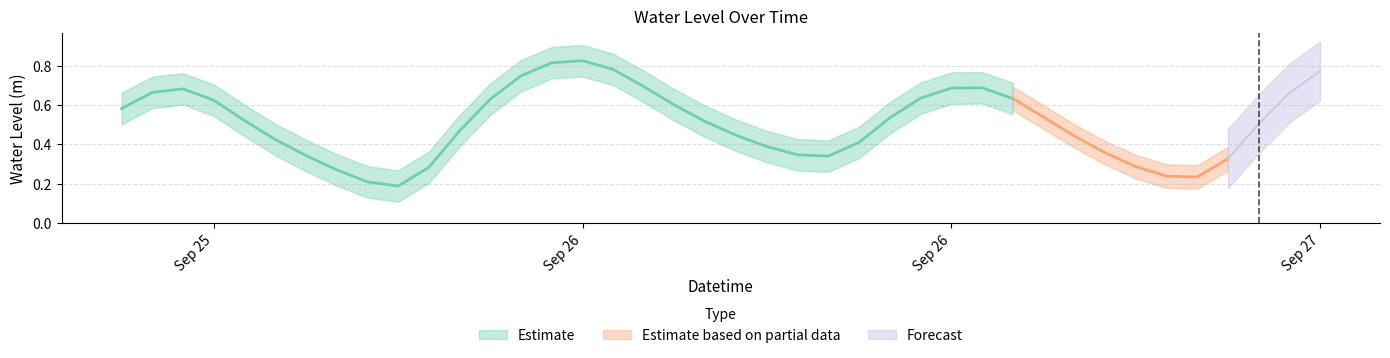

Which has a higher value, 2024-09-26 22:00:00 or 2024-09-25 12:00:00?

2024-09-25 12:00:00